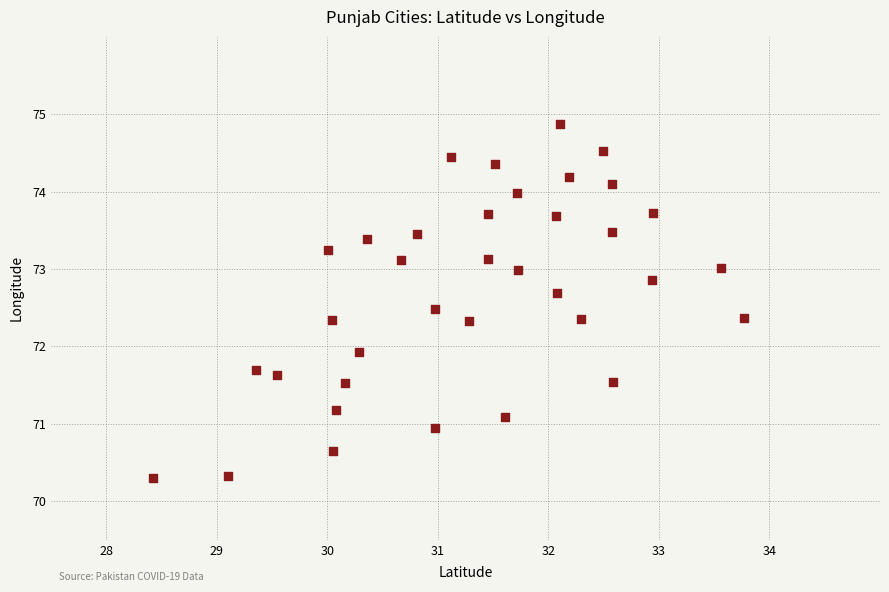

What is the range of Y values (max minus min)?

4.6